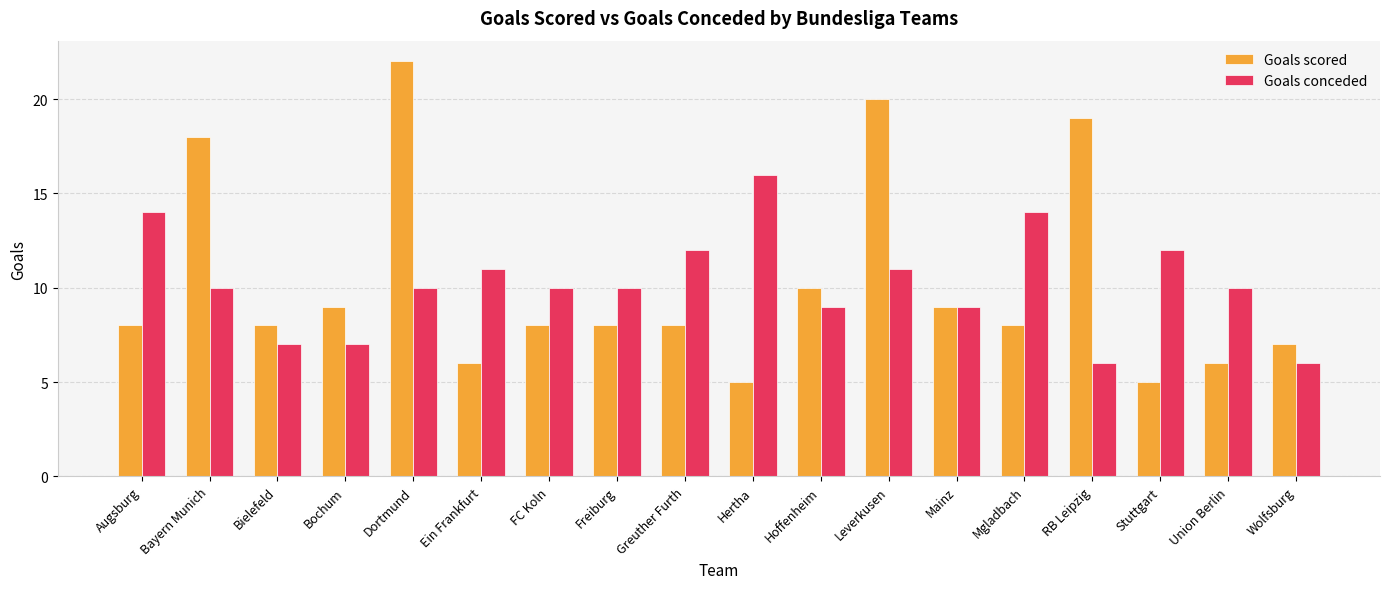

Count the number of data series in this chart.

2